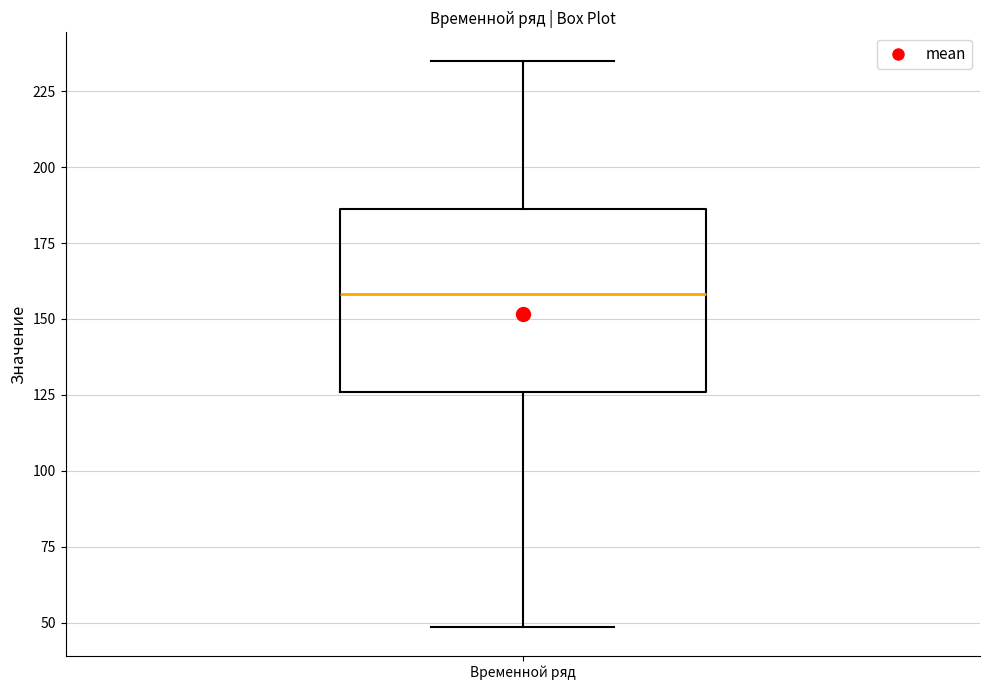

Transcribe this box plot: give where the median line is, the range the box spans, and where the two whiskers end, as read against the y-axis. The values are not printed on the chart, so give them approximately, as read against the axis.

median 160, box 125 to 185, whiskers 50 to 235